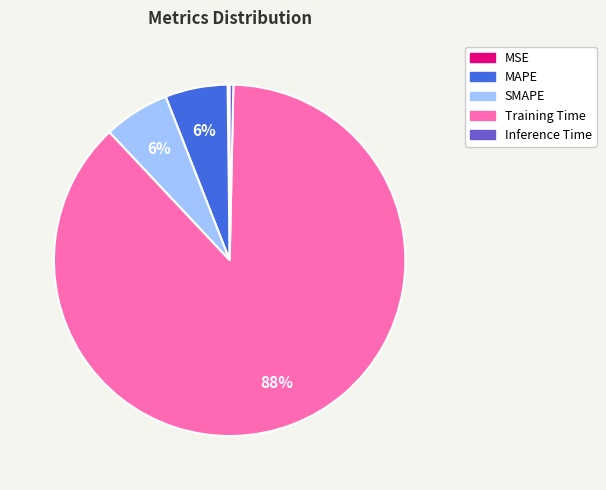

Between Inference Time and MAPE, which is larger?

MAPE